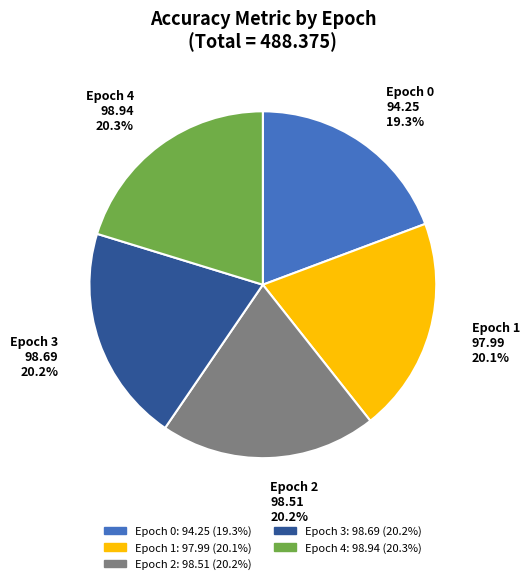

Combined, do Epoch 0 and Epoch 4 account for over 50%?

No